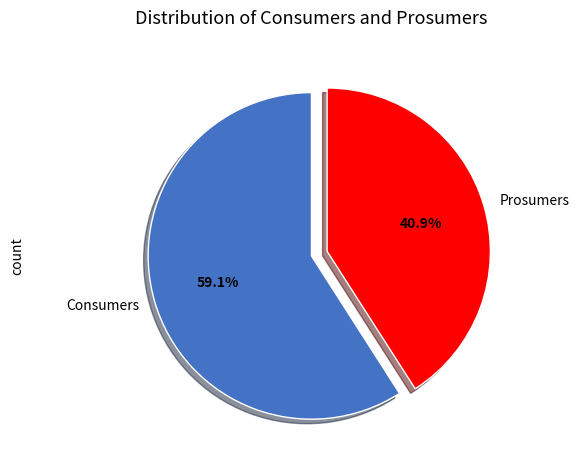

Rank the categories by value from highest to lowest.

Consumers, Prosumers